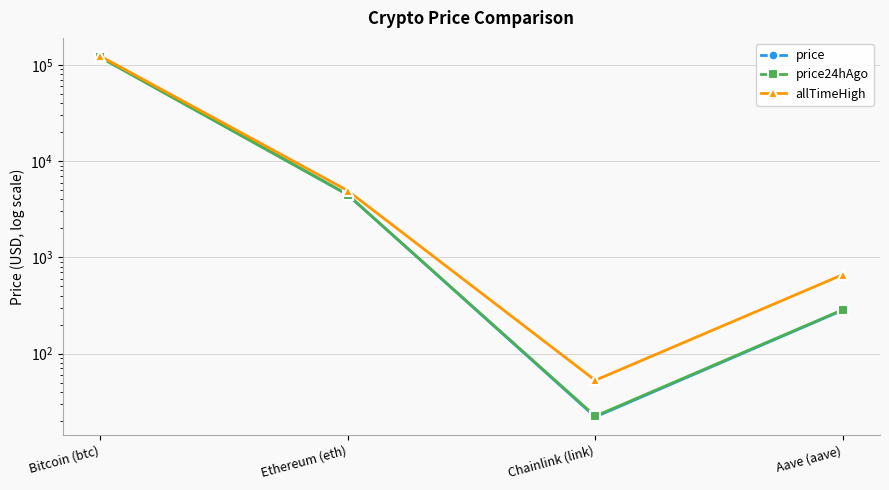

The price24hAgo series shows 22.4 at Chainlink (link). True or false?

True